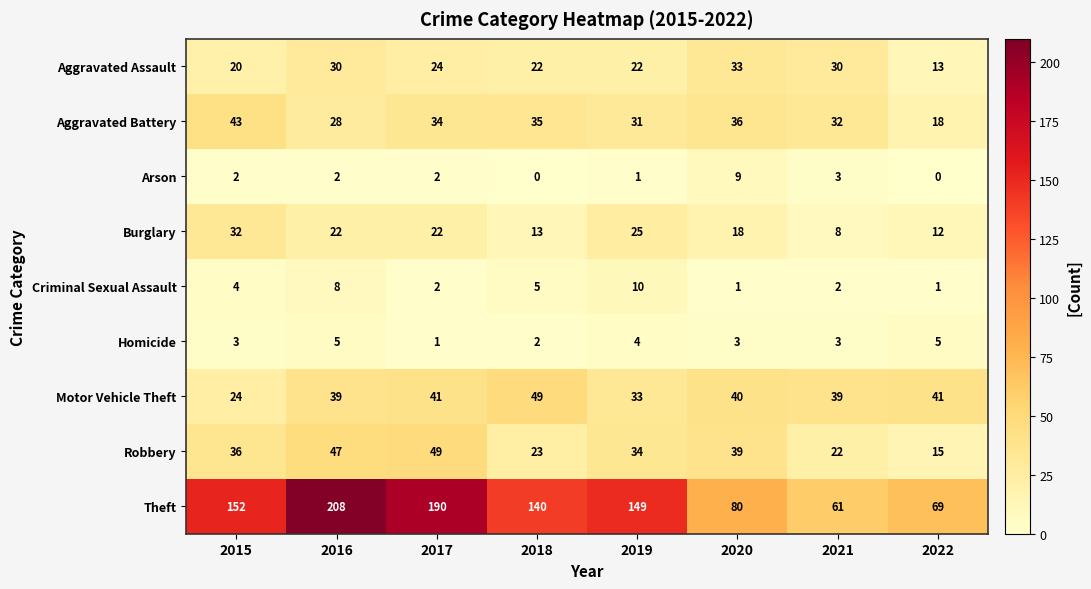

Rank the series at 2019 from highest to lowest value.

Theft, Robbery, Motor Vehicle Theft, Aggravated Battery, Burglary, Aggravated Assault, Criminal Sexual Assault, Homicide, Arson